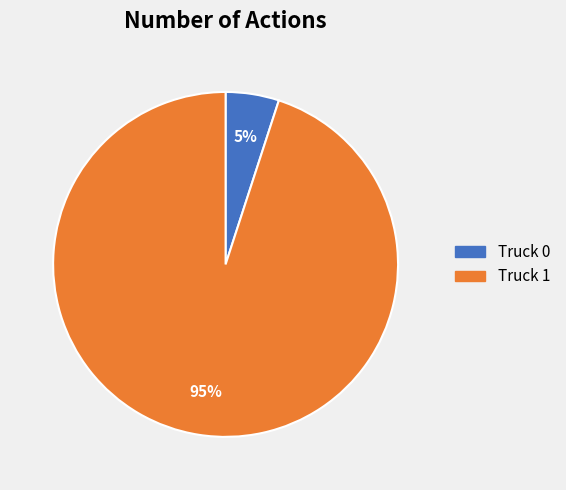

Between Truck 1 and Truck 0, which is larger?

Truck 1